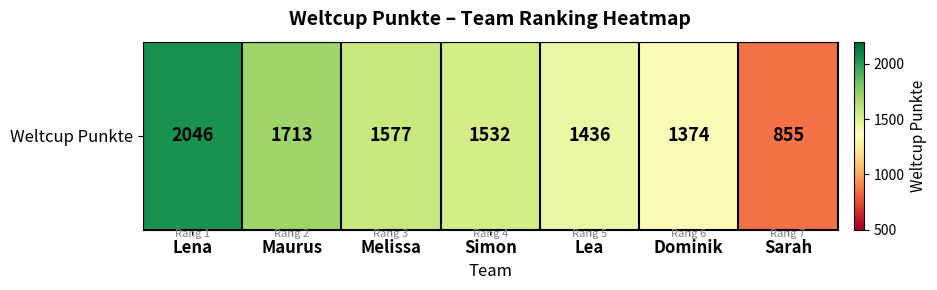

What is the average value?

1505